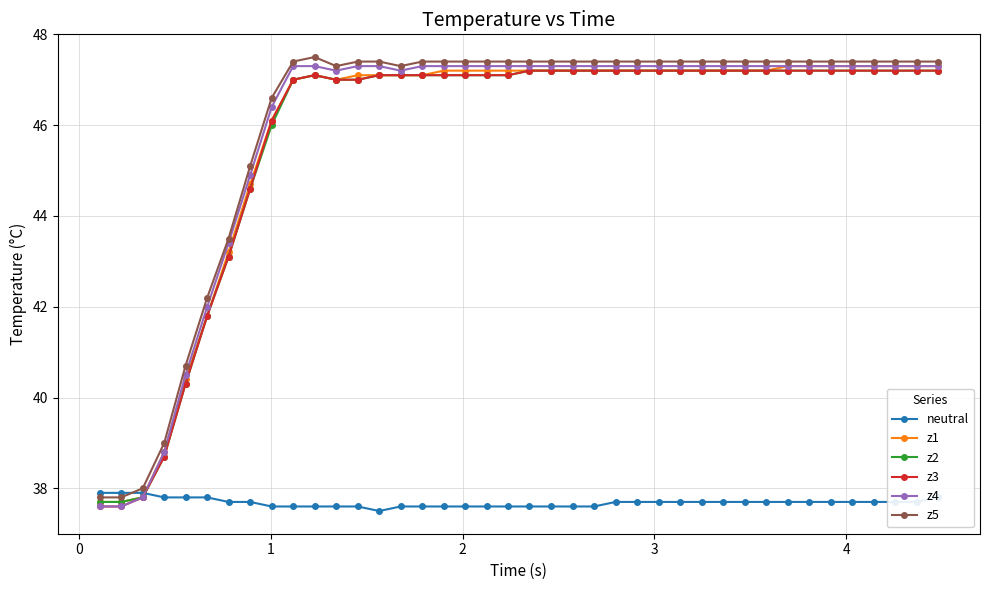

What is the greatest value displayed?

47.5